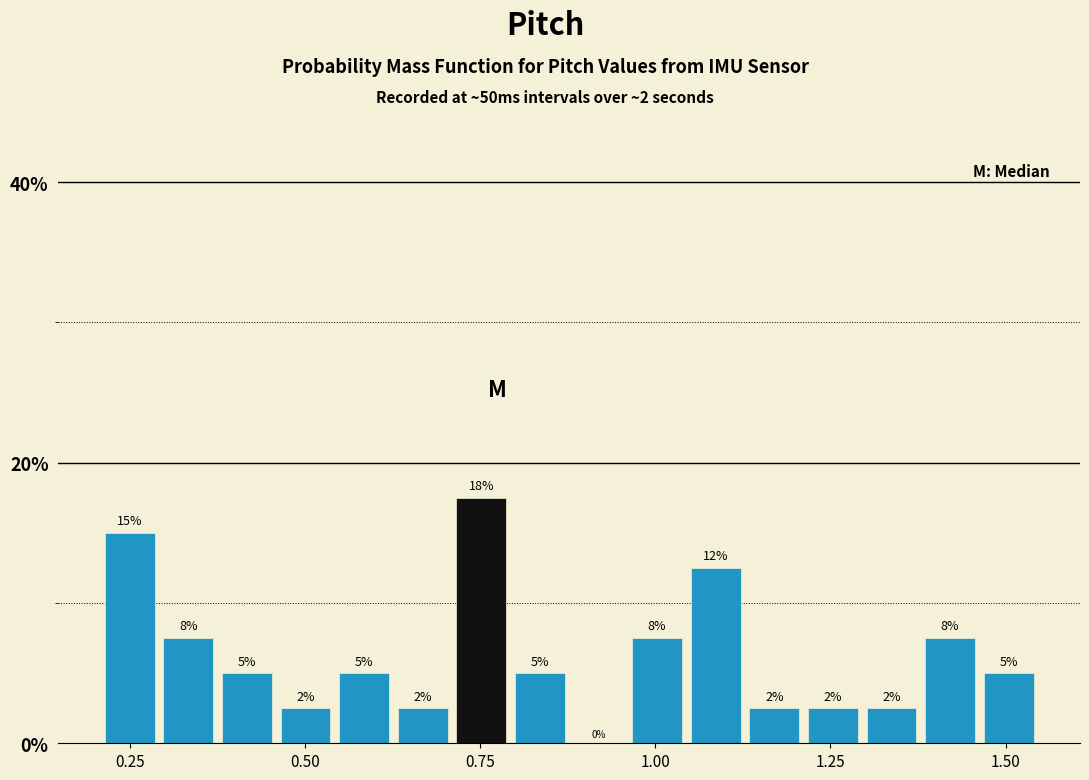

Around what value on the x-axis is the tallest bar? Give the approximate position of its centre, as read against the axis.

0.75